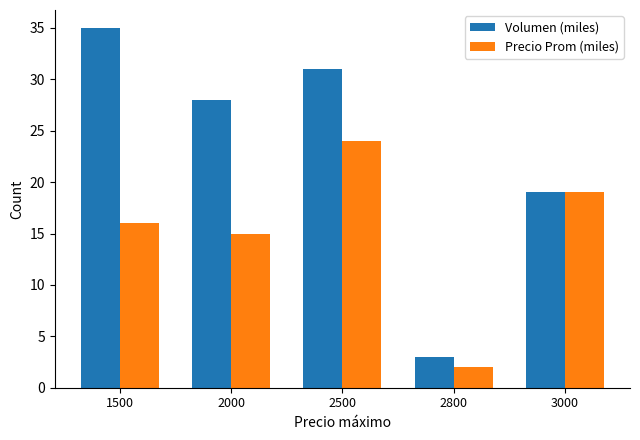

Rank the series at 2500 from highest to lowest value.

Volumen (miles), Precio Prom (miles)